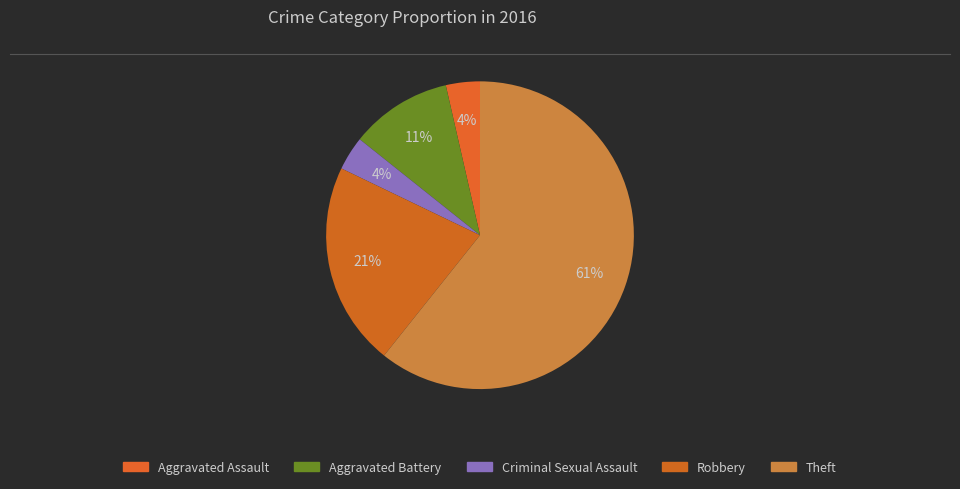

What is the ratio of the value at Aggravated Assault to the value at Criminal Sexual Assault?

1.0